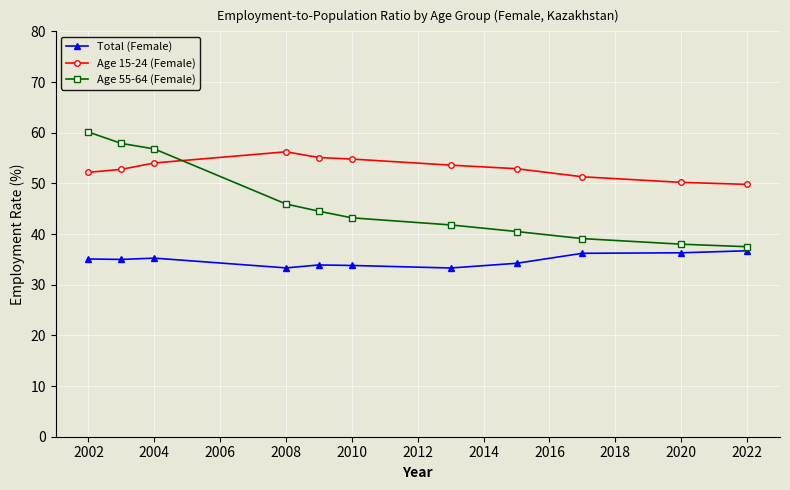

What is the value of the Age 15-24 (Female) point at the 5th from the left?

55.1